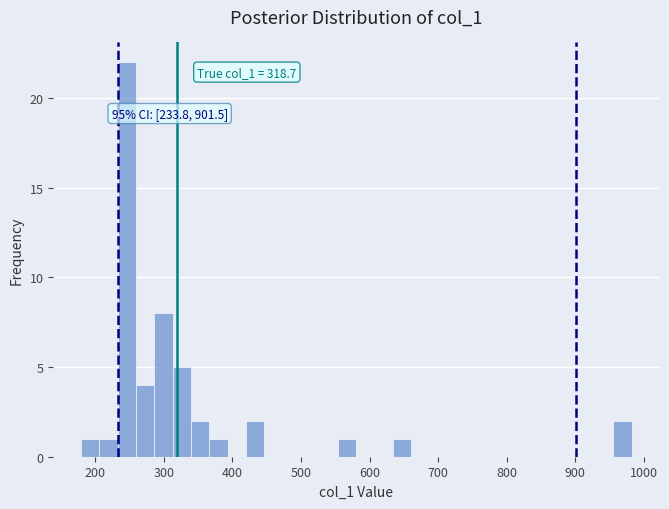

Read against the x-axis, roughly where is the centre of the tallest bar?

250